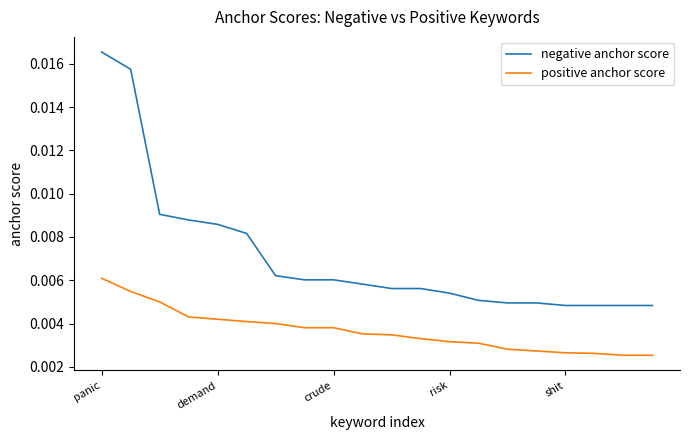

True or false: negative anchor score and positive anchor score cross at least once.

False